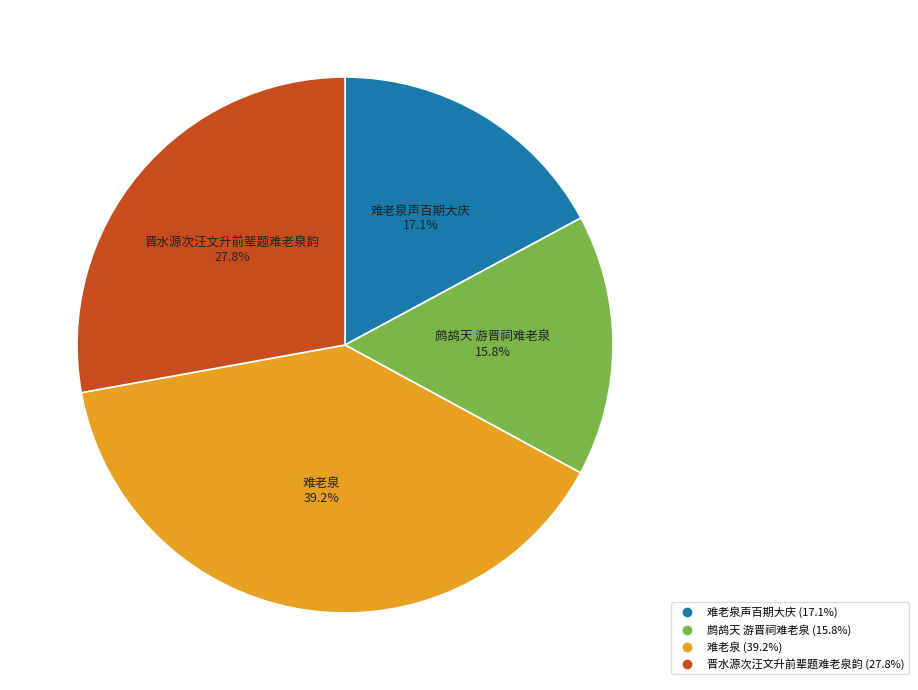

Is there a majority slice in this chart?

No